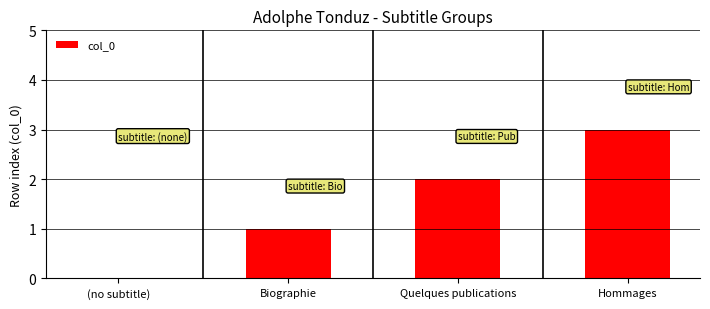

What is the sum of the values at (no subtitle) and Hommages?

3